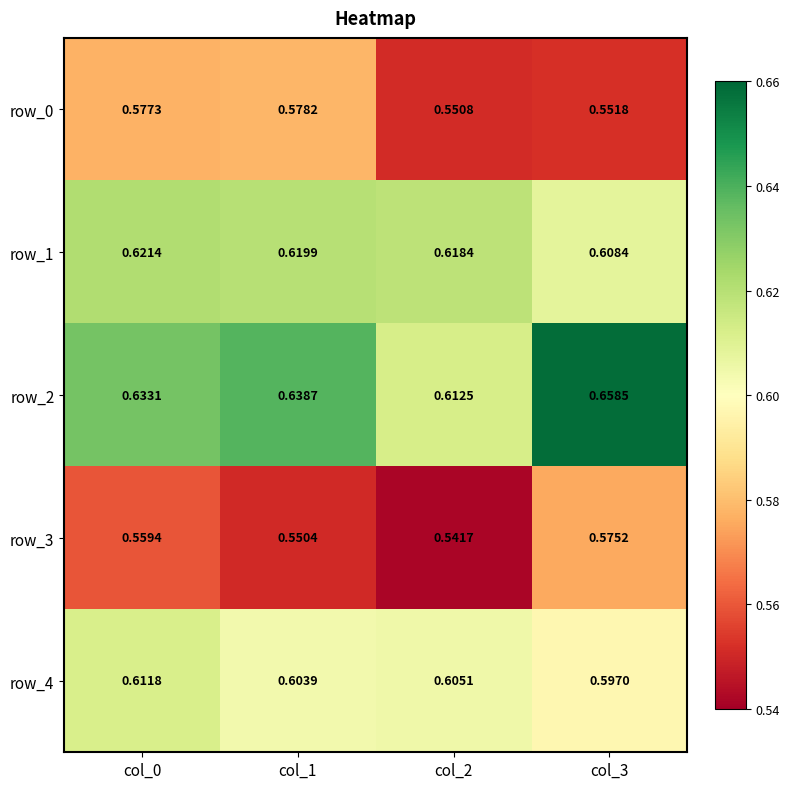

Which category has the lowest value across all series?

col_2